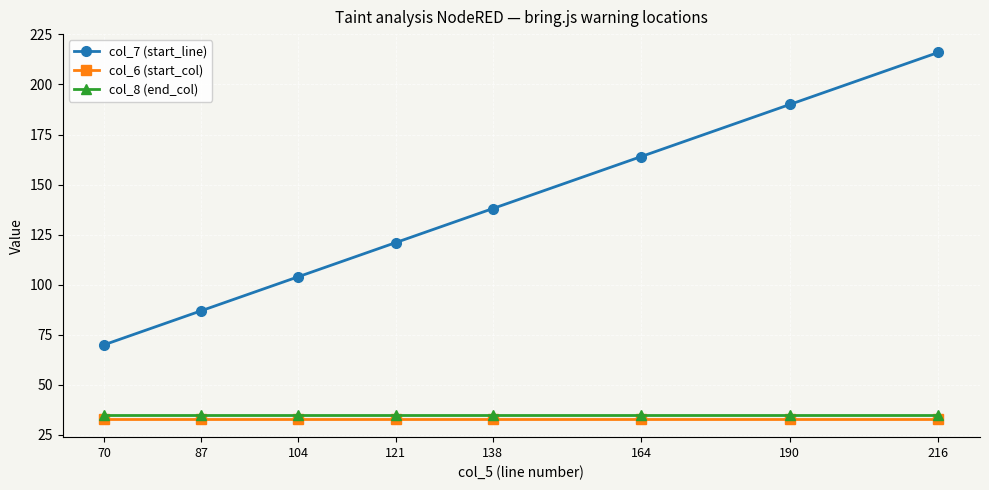

The value of col_6 (start_col) at 164 is 33. True or false?

True